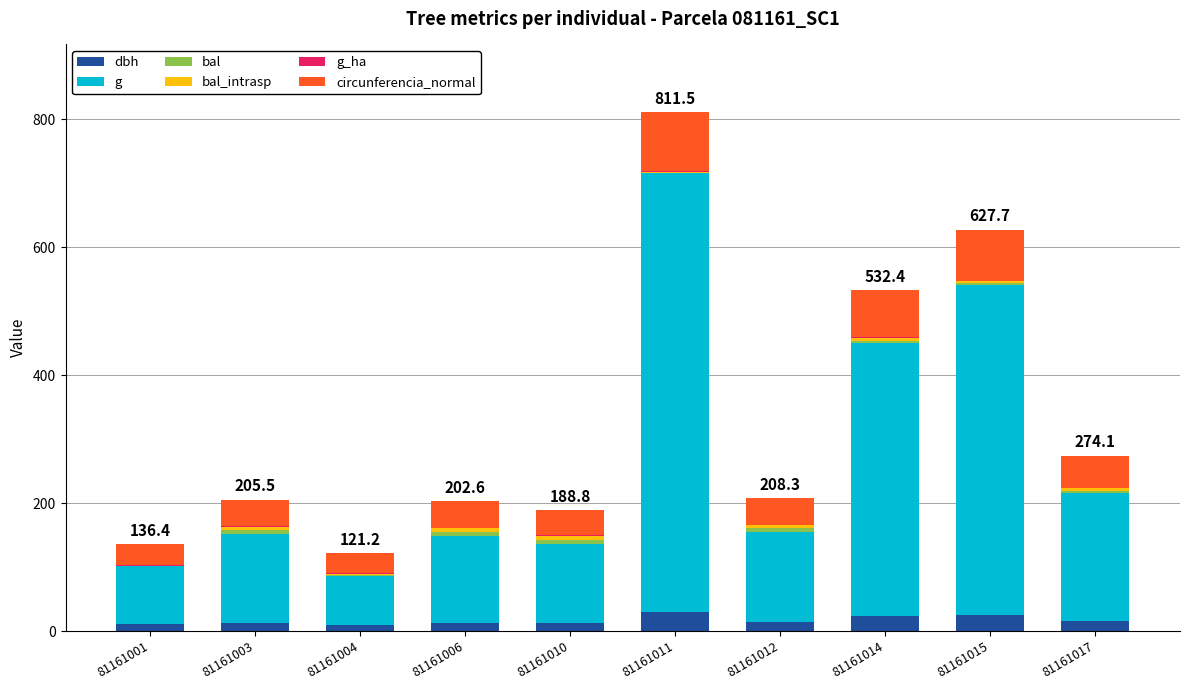

At which category is the sum across all series the highest?

81161011